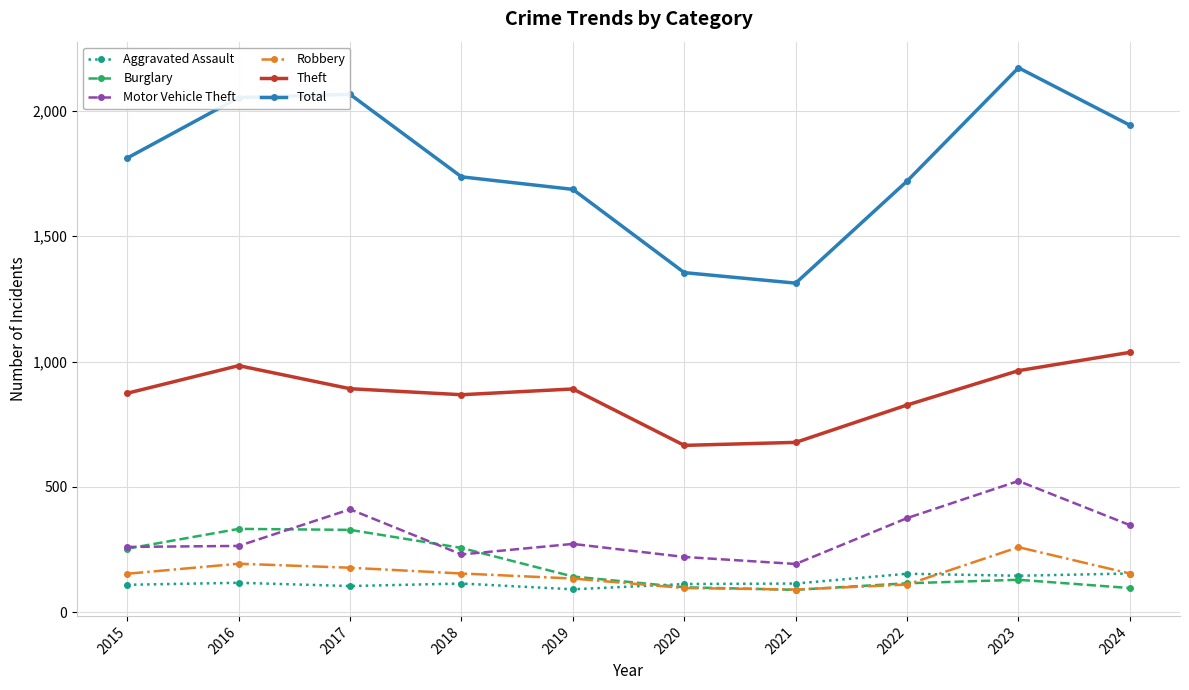

How many lines are shown in the chart?

6